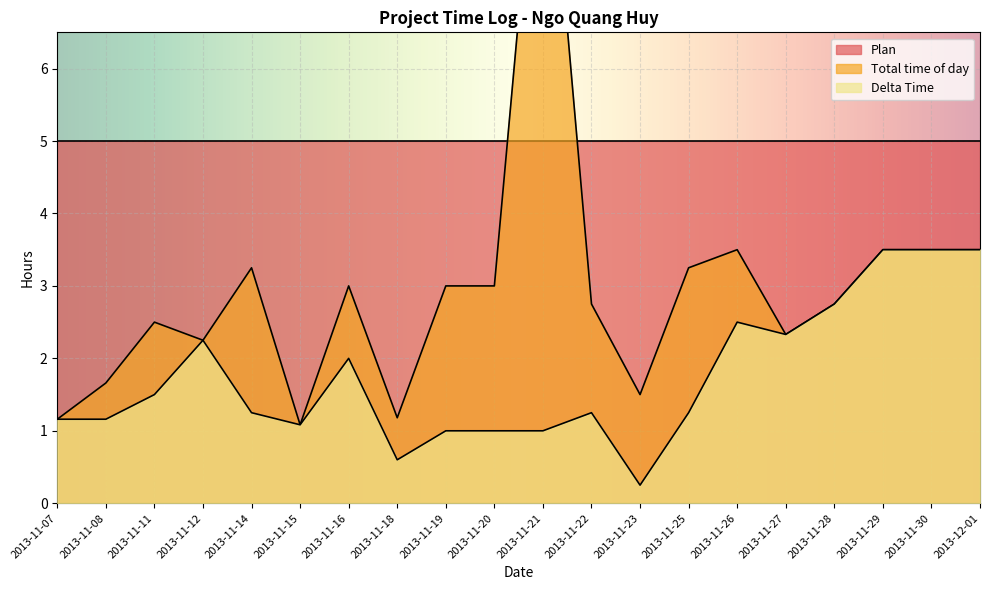

Reading left to right, transcribe all the data shown in this chart.

Total time of day: 1.2	1.7	2.5	2.2	3.2	1.1	3.0	1.2	3.0	3.0	10.4	2.8	1.5	3.2	3.5	2.3	2.8	3.5	3.5	3.5
Delta Time: 1.2	1.2	1.5	2.2	1.2	1.1	2.0	0.6	1.0	1.0	1.0	1.2	0.2	1.2	2.5	2.3	2.8	3.5	3.5	3.5